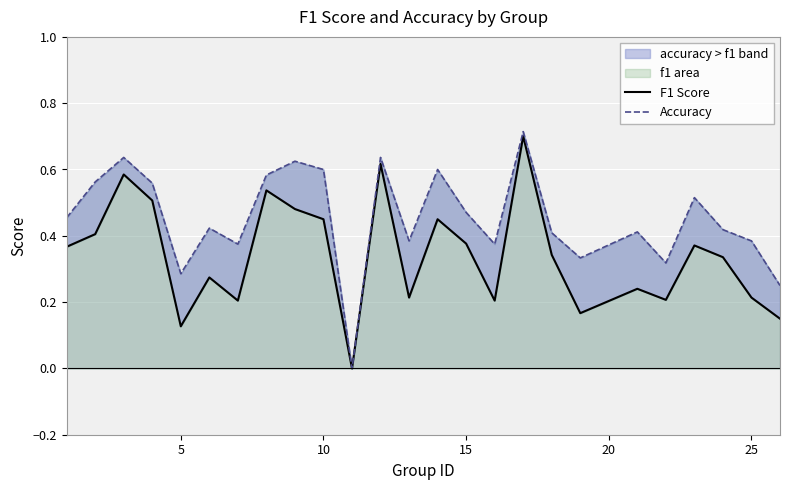

How many Accuracy values are between 0 and 1?

25